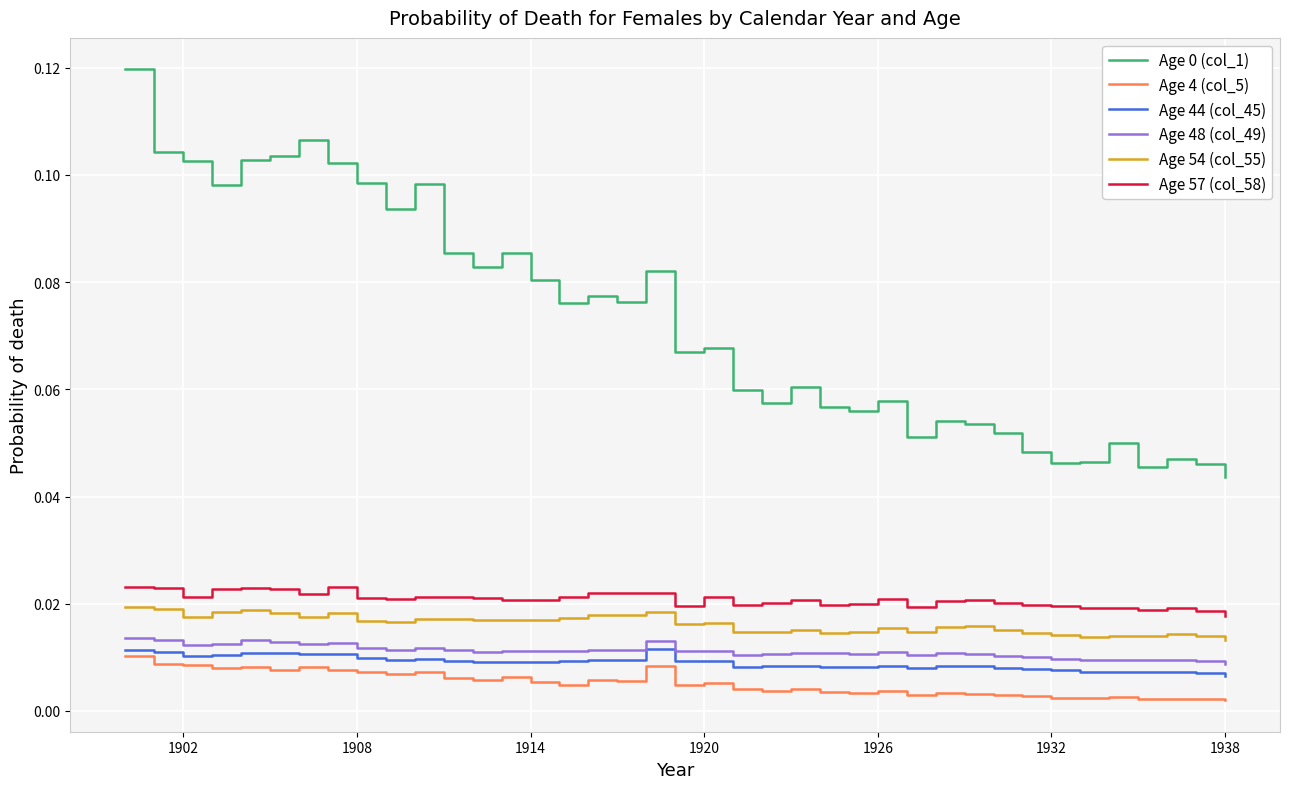

True or false: Age 54 (col_55) and Age 57 (col_58) intersect in this chart.

False